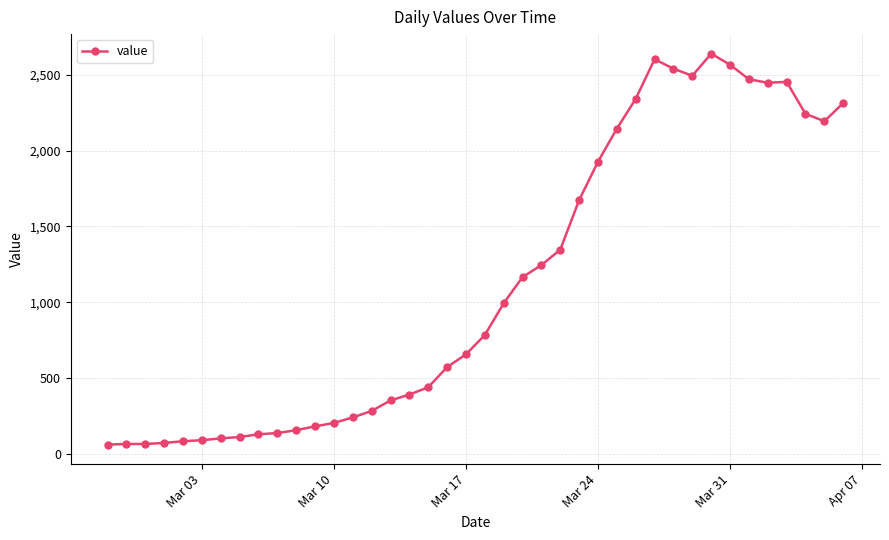

What is the difference between the maximum and minimum values?

2579